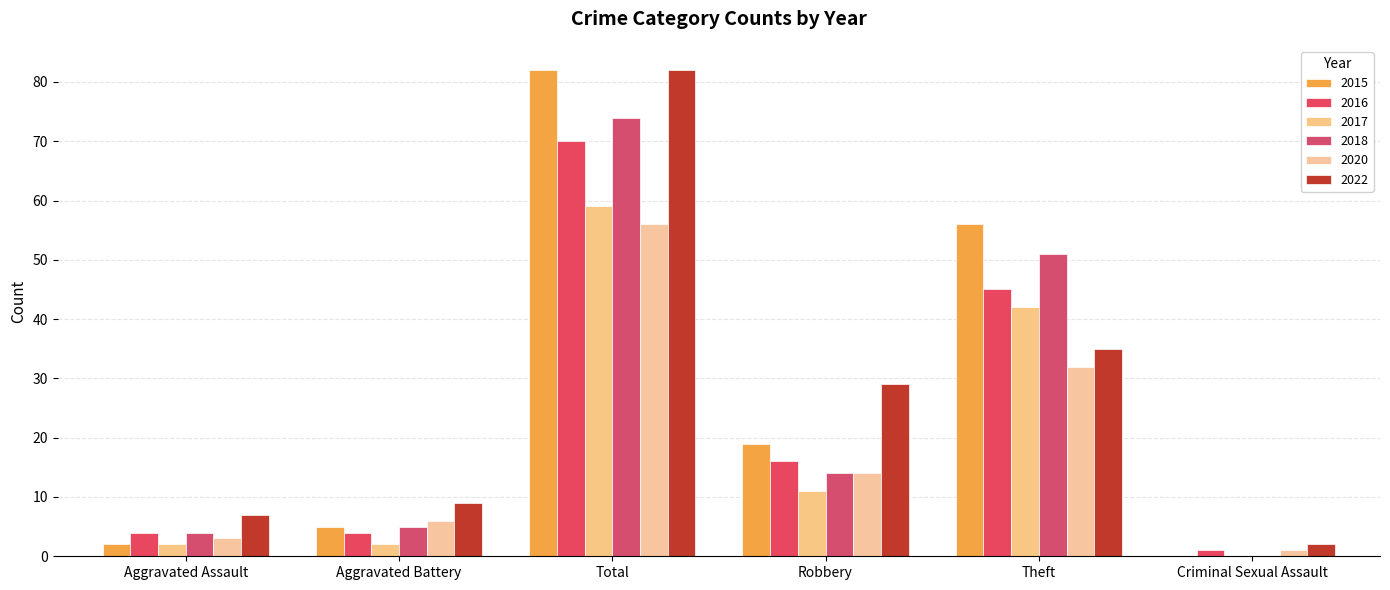

What is the difference between the 2020 values at Aggravated Assault and Total?

53